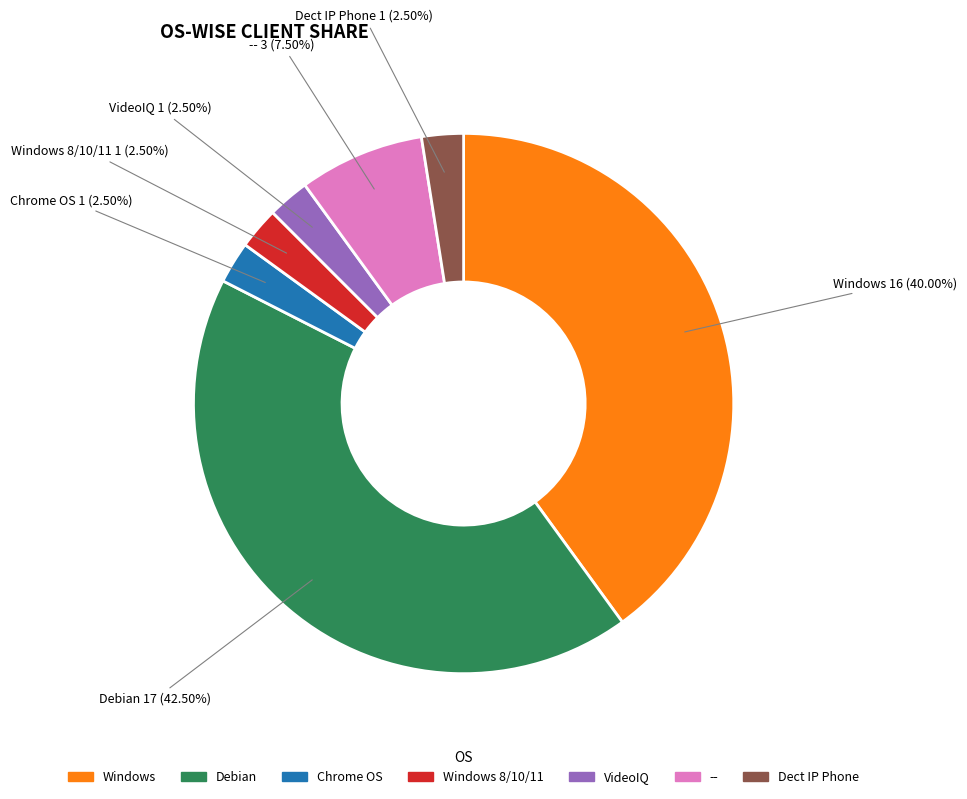

Approximately how many times larger is the value at Chrome OS compared to --?

0.3